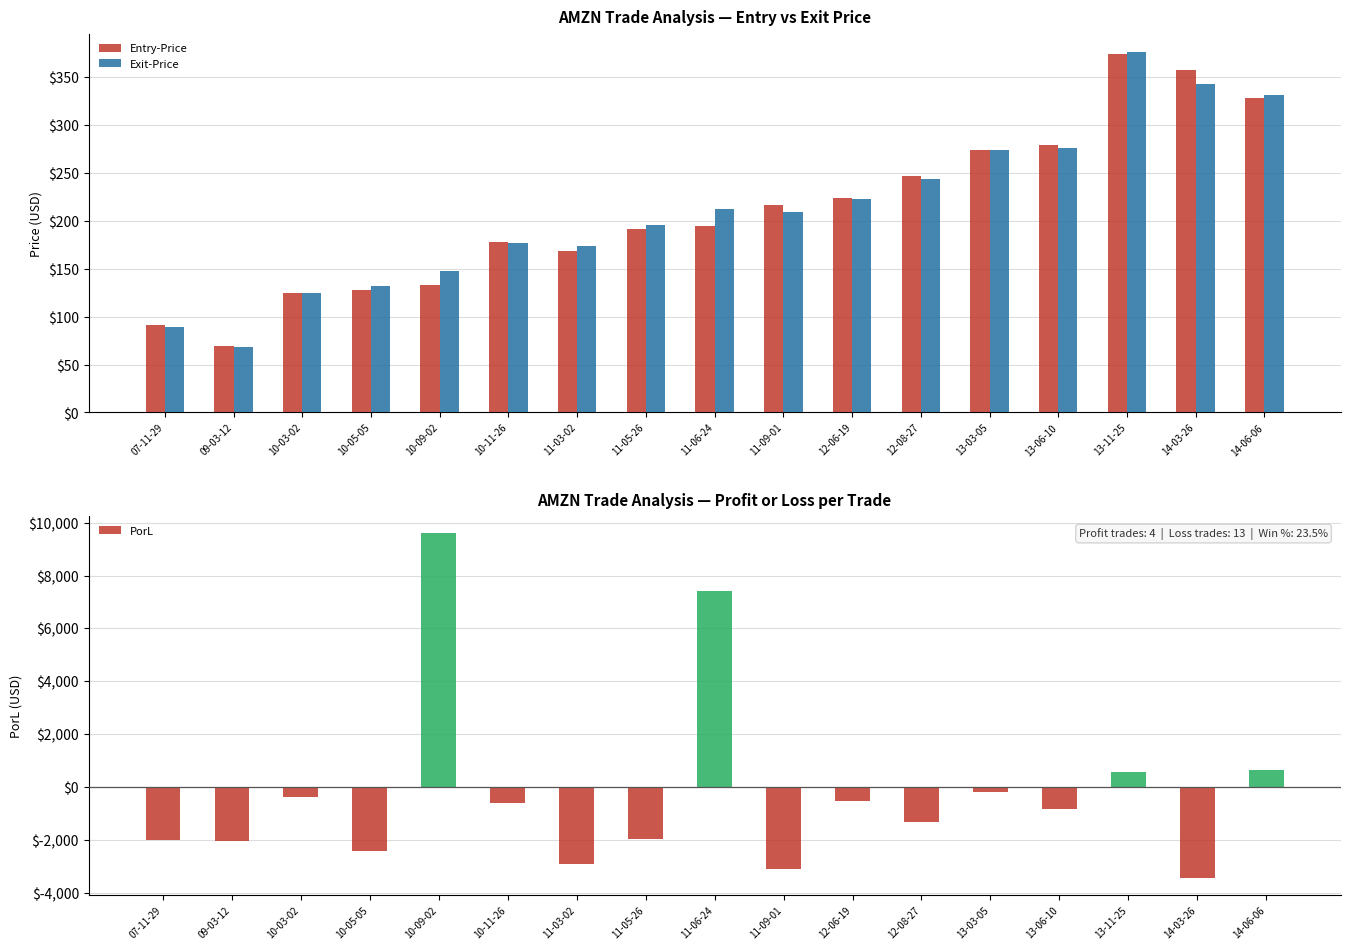

What is the value of the Exit-Price bar at the 12th from the left?

243.3